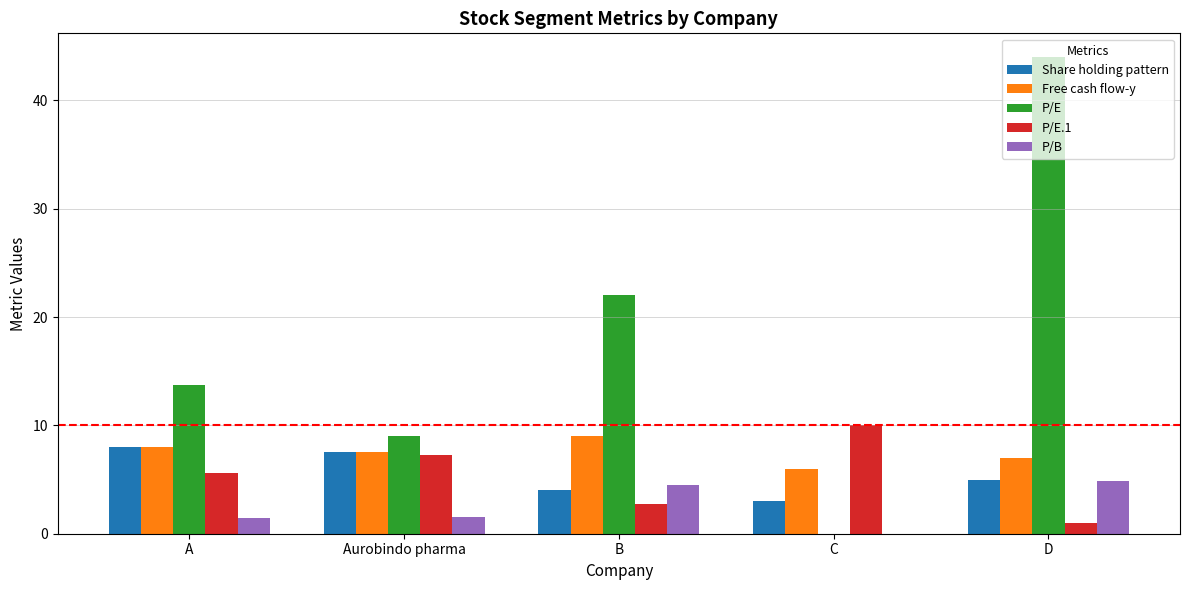

How many Free cash flow-y values are between 7 and 8?

3